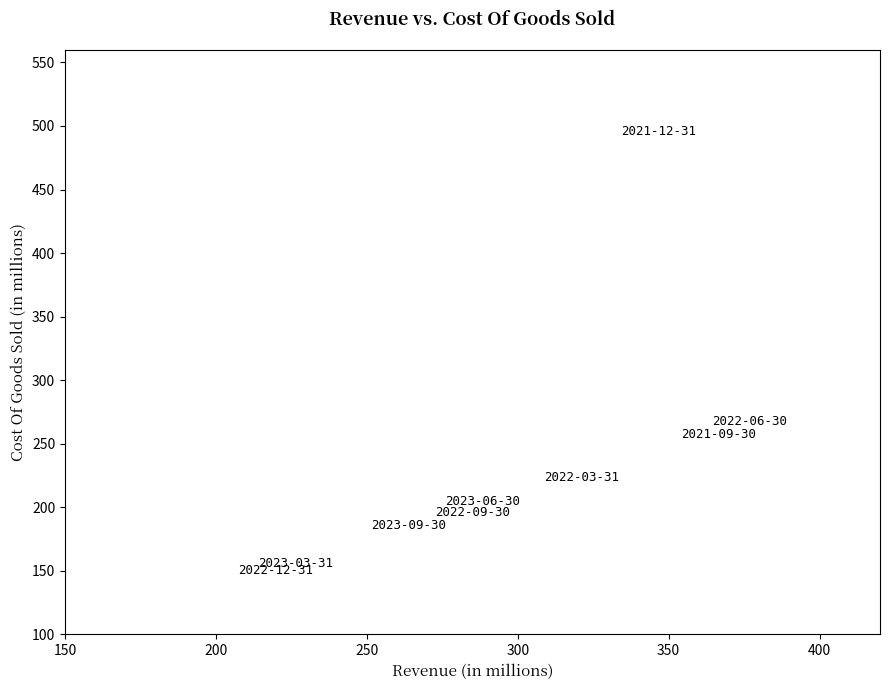

What is the range of X values (max minus min)?

157.0